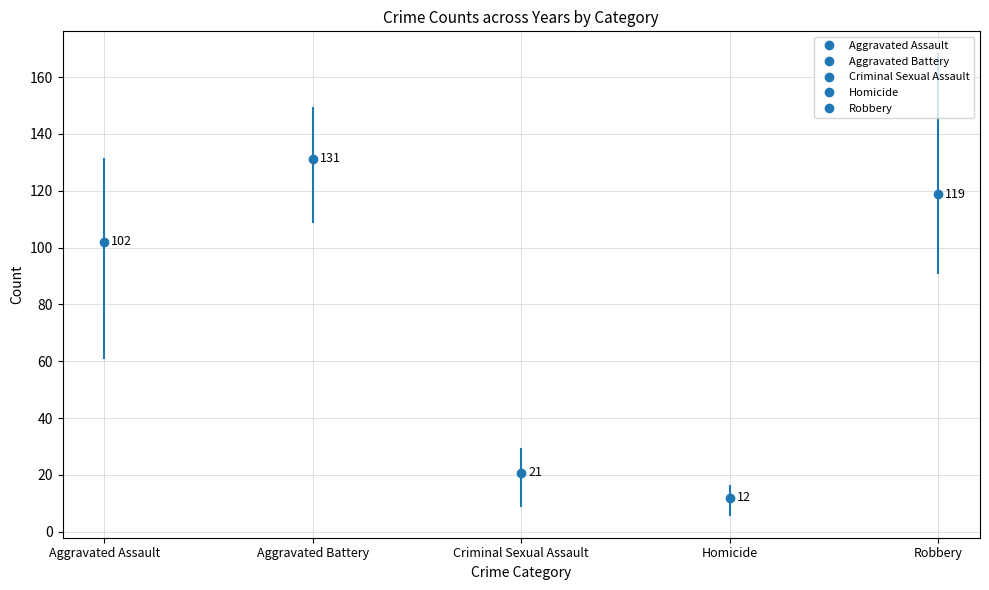

Rank the series by their maximum value, from lowest to highest.

Homicide, Criminal Sexual Assault, Aggravated Assault, Aggravated Battery, Robbery